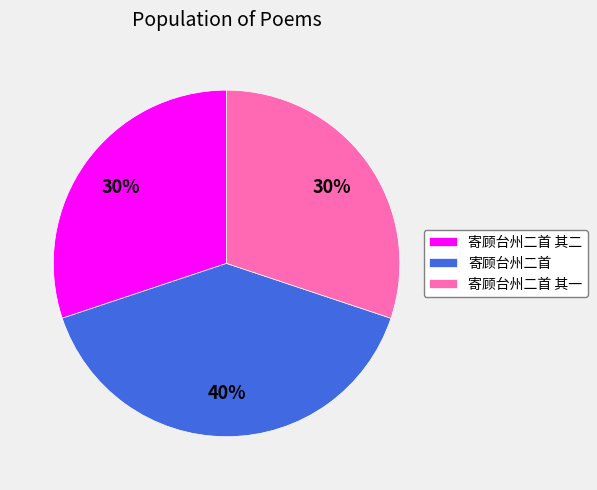

True or false: 寄顾台州二首 其一 accounts for 43% of the total.

False